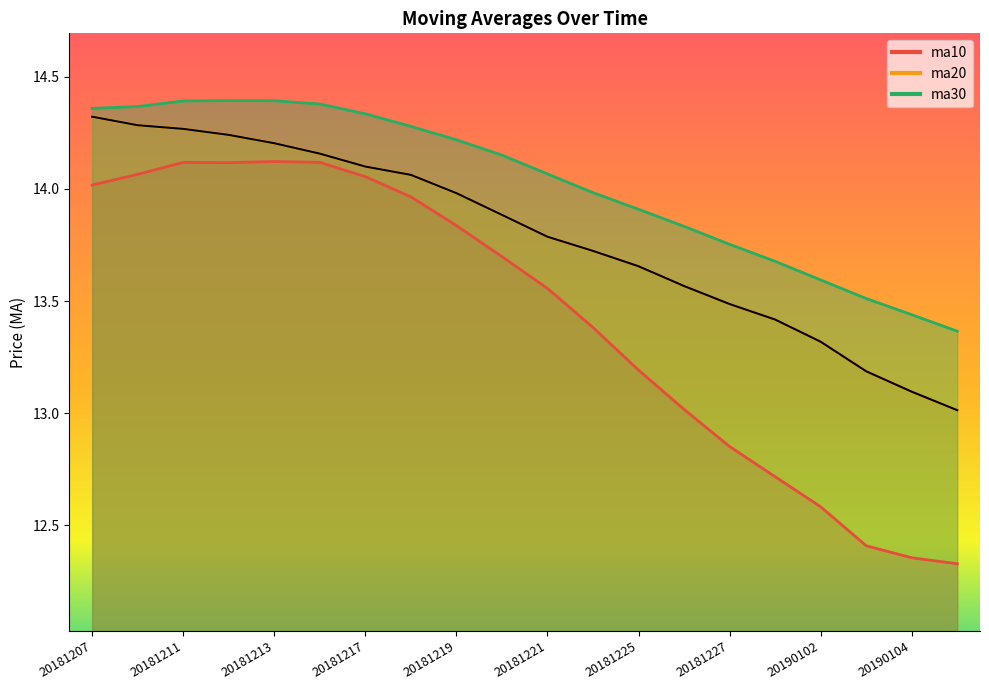

List the labels in order of ma30 value, largest first.

20181212, 20181213, 20181211, 20181214, 20181210, 20181207, 20181217, 20181218, 20181219, 20181220, 20181221, 20181224, 20181225, 20181226, 20181227, 20181228, 20190102, 20190103, 20190104, 20190107